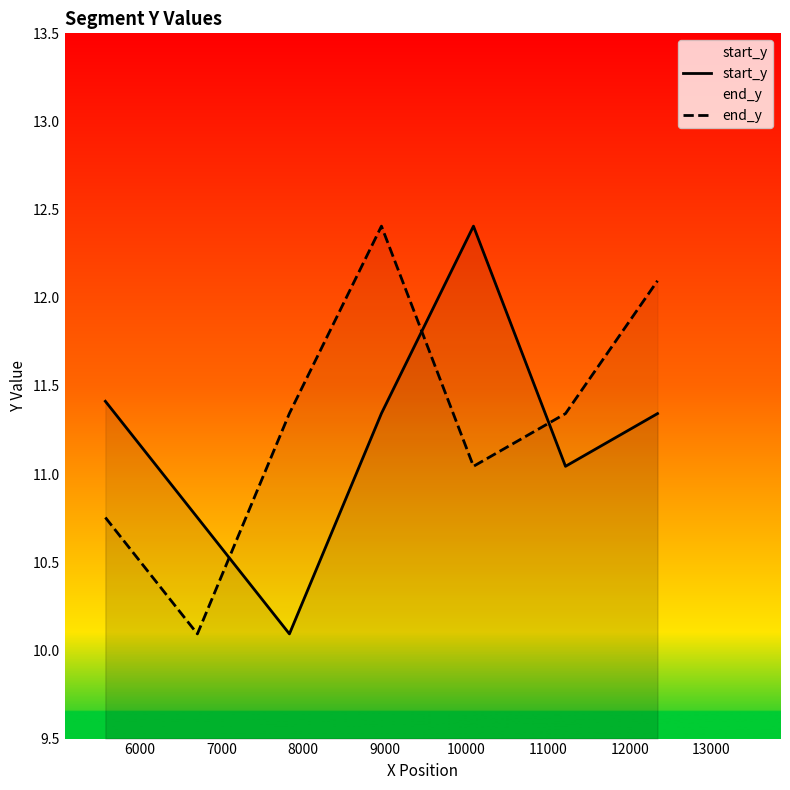

What is the value of the start_y point at the 4th from the left?

11.3